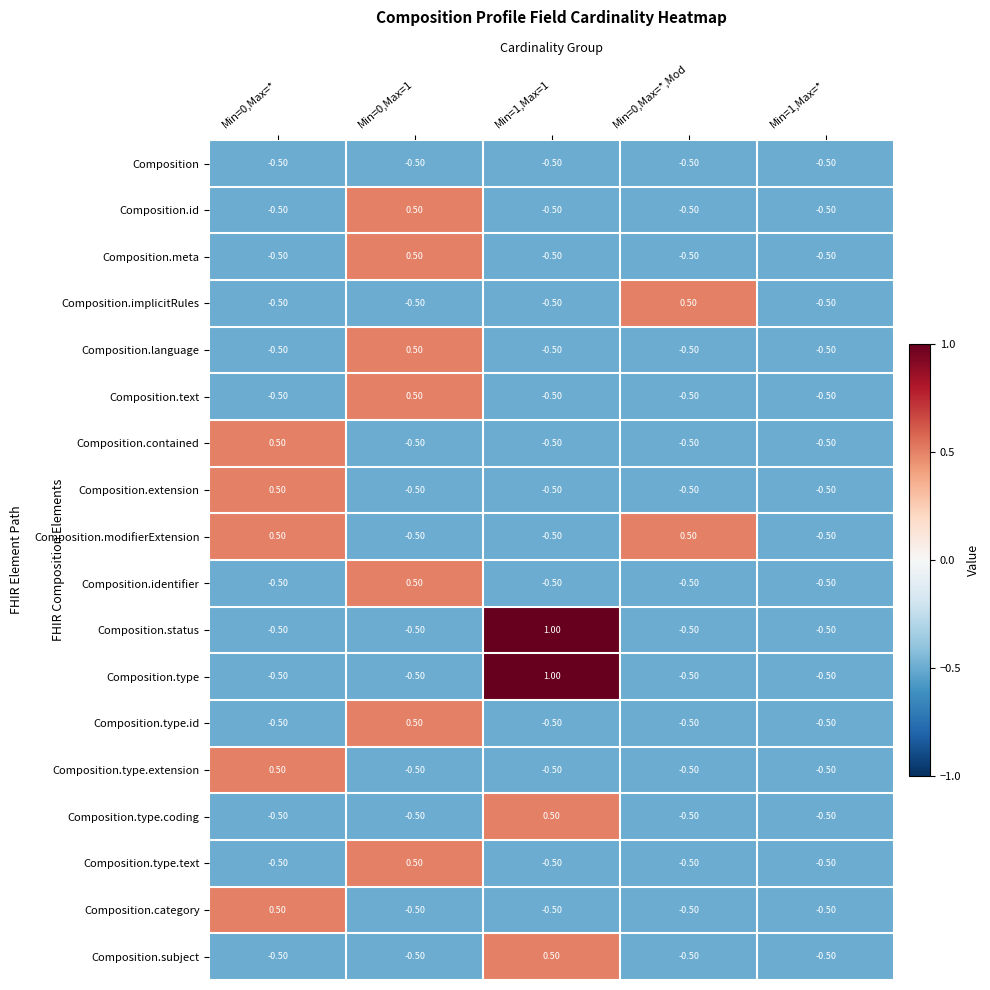

How many series are shown in this chart?

18